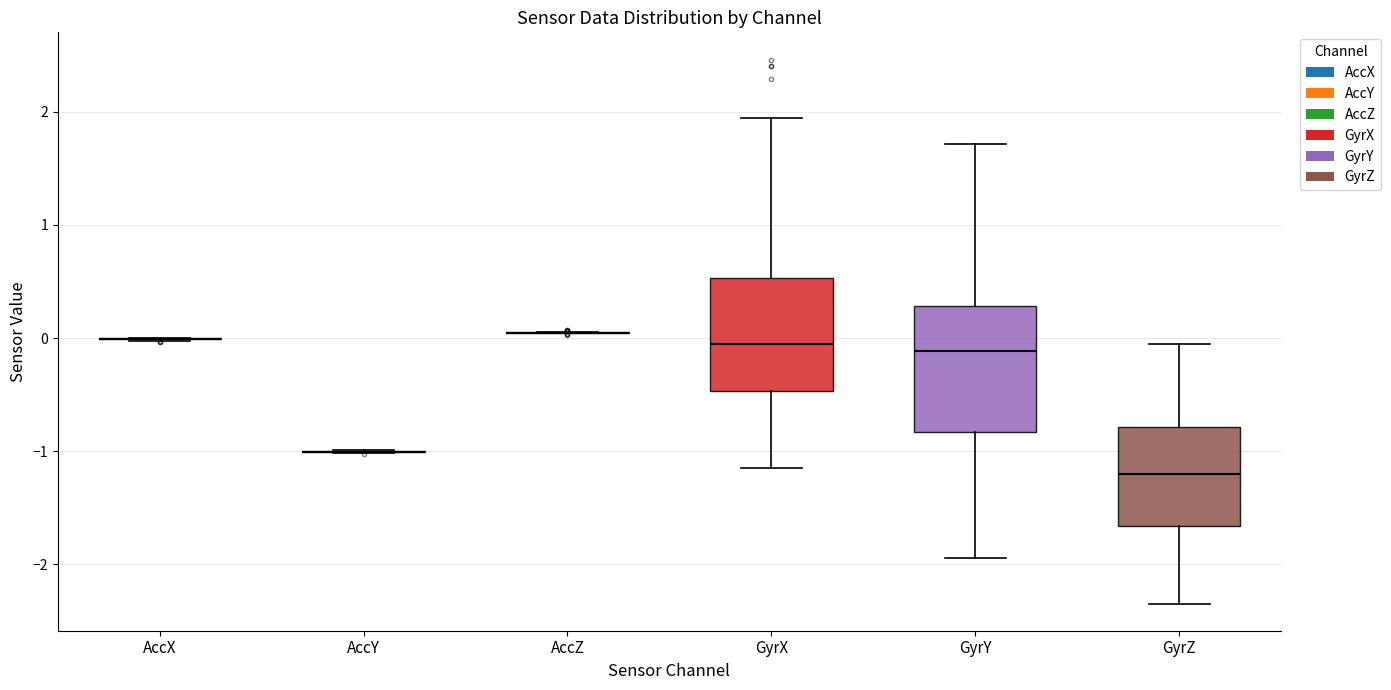

Comparing the boxes themselves (not the whiskers), which one is the tallest?

GyrY